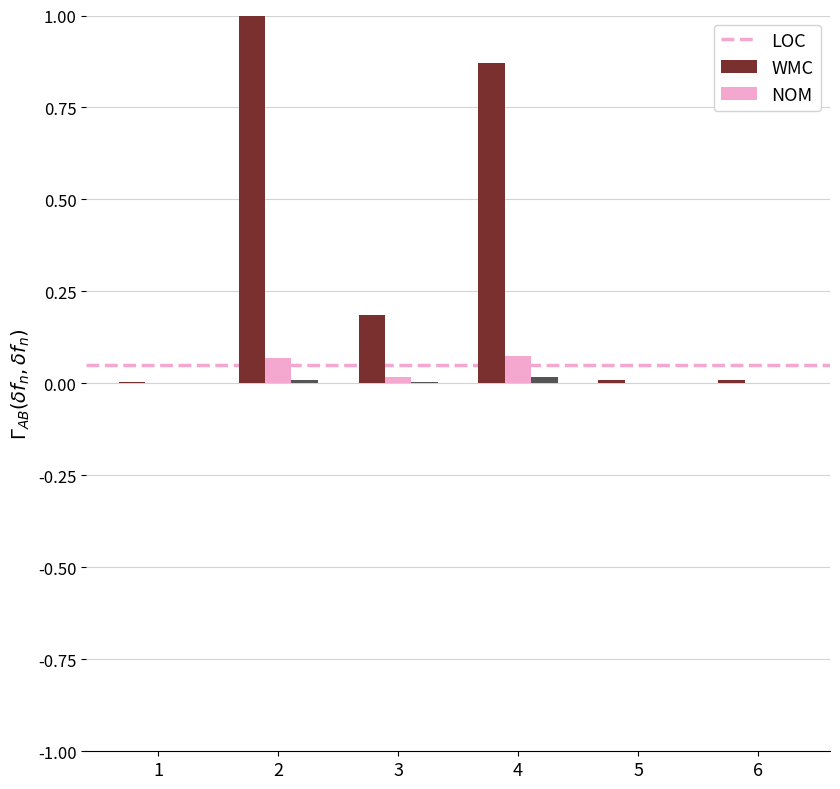

Is it true that LOC equals 0.3 at 3?

False